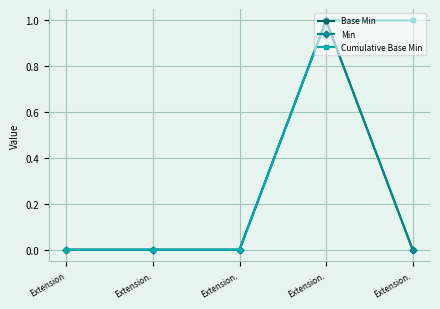

Is it true that Base Min equals 1 at Extension.?

True